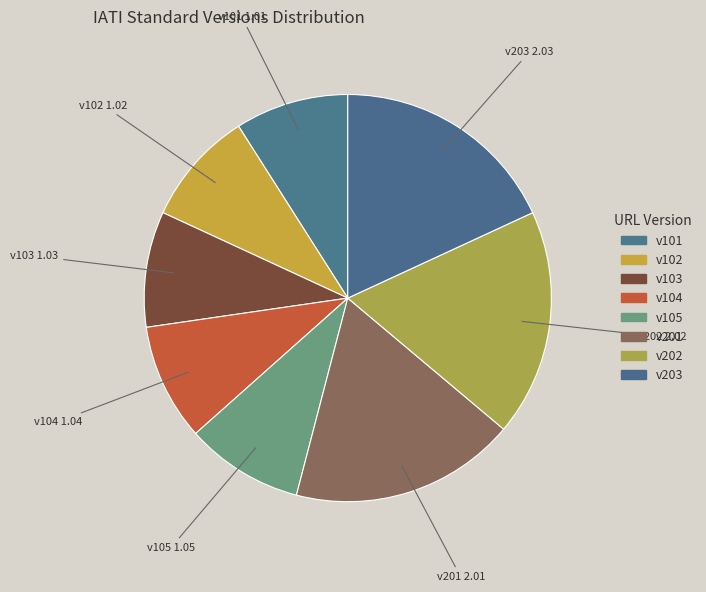

True or false: v102 accounts for 9% of the total.

True